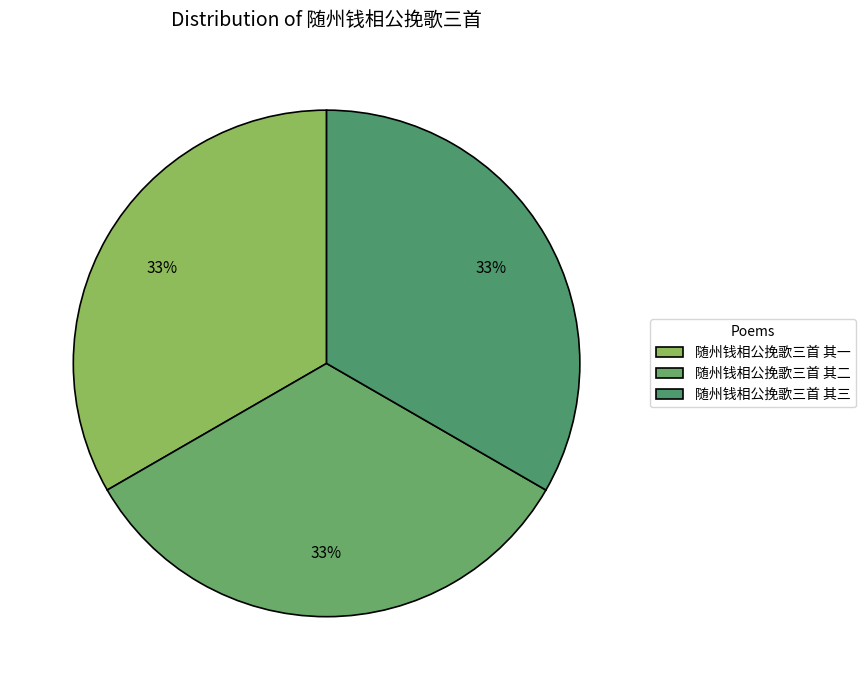

What percentage is the 随州钱相公挽歌三首 其一 slice, to the nearest percent?

33%